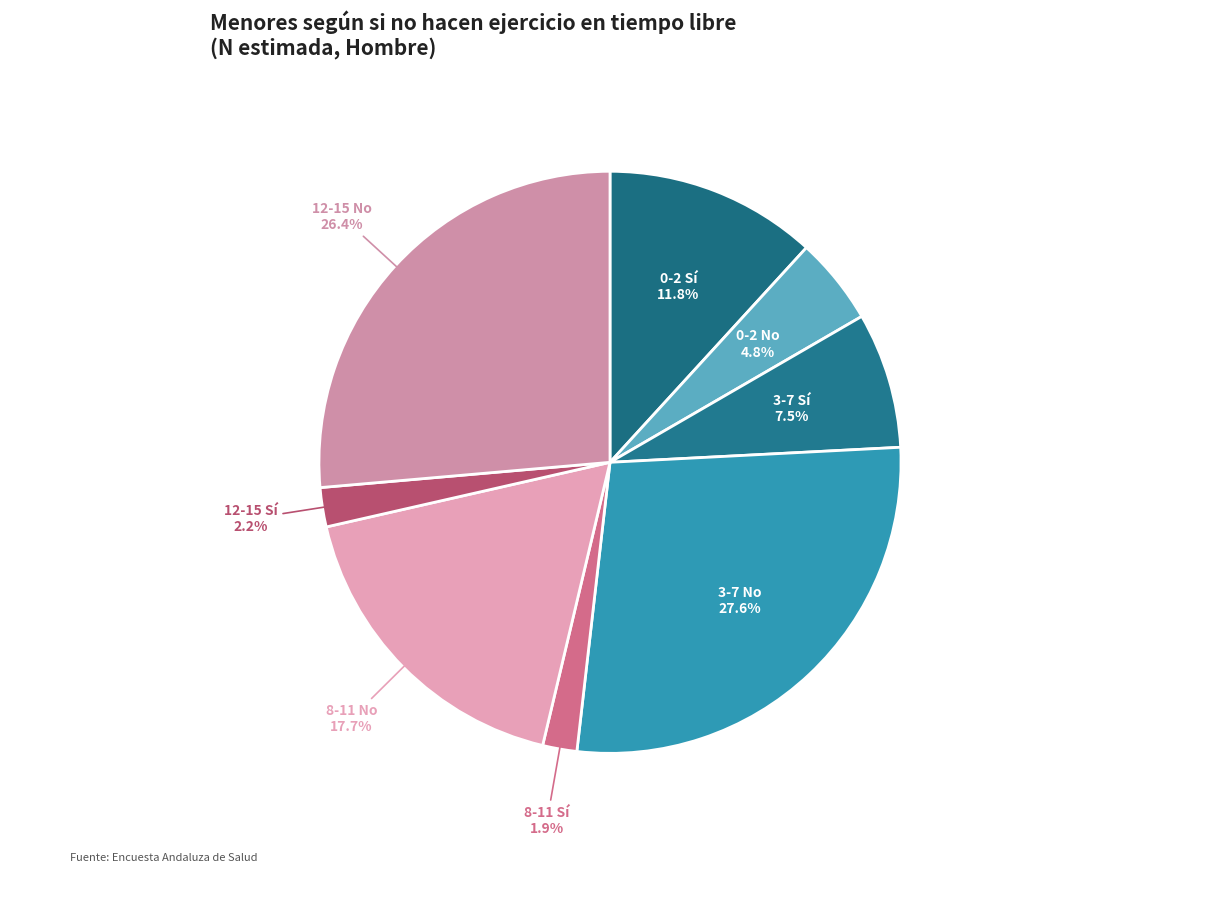

Does any single category account for the majority?

No